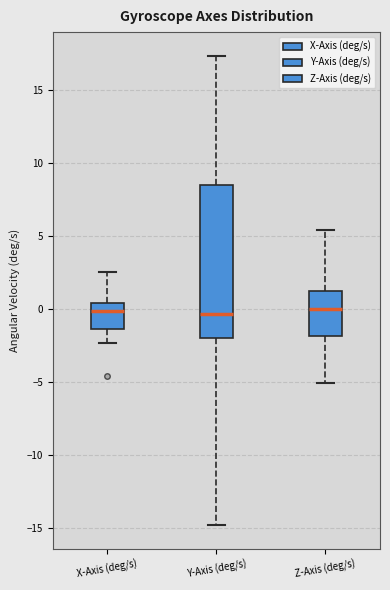

Where is the lower edge of the box for Y-Axis (deg/s) on the y-axis? The values are not printed on the chart, so give them approximately, as read against the axis.

-2.0